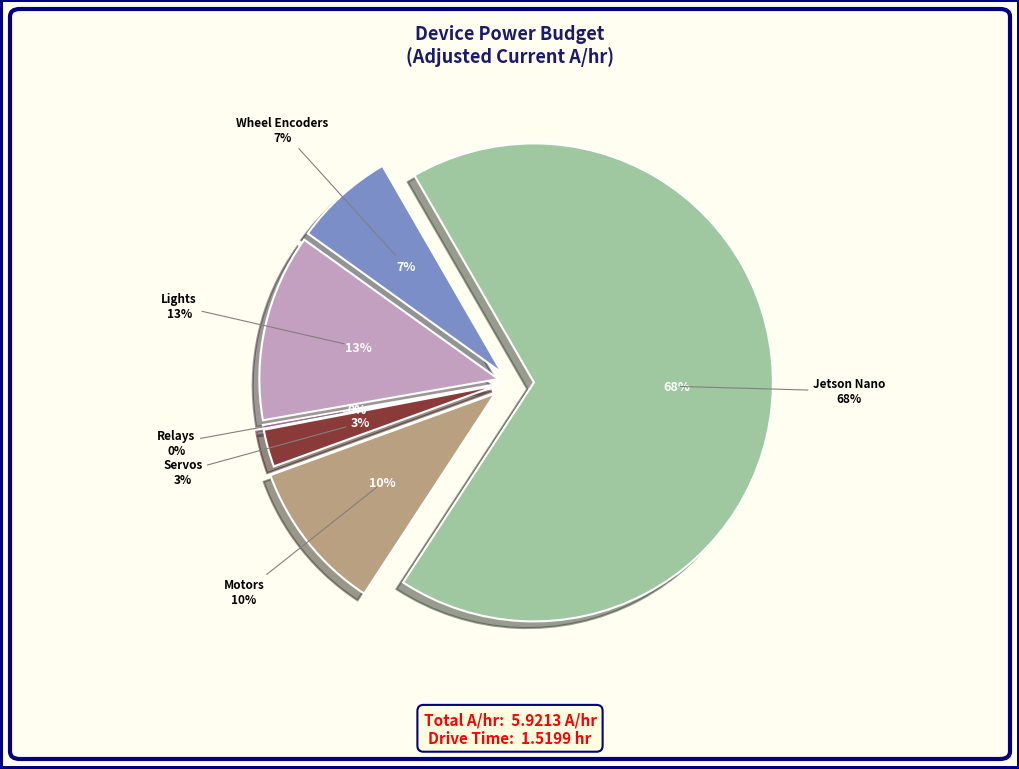

True or false: Wheel Encoders accounts for 7% of the total.

True